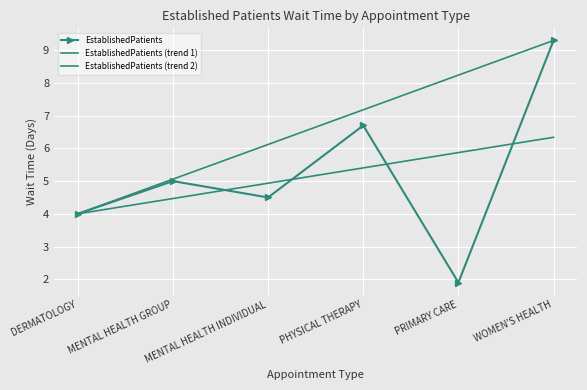

Reading right to left, extract all data points from this chart.

EstablishedPatients: WOMEN'S HEALTH=9.3	PRIMARY CARE=1.9	PHYSICAL THERAPY=6.7	MENTAL HEALTH INDIVIDUAL=4.5	MENTAL HEALTH GROUP=5.0	DERMATOLOGY=4.0
EstablishedPatients (trend 1): WOMEN'S HEALTH=9.3	PRIMARY CARE=8.2	PHYSICAL THERAPY=7.2	MENTAL HEALTH INDIVIDUAL=6.1	MENTAL HEALTH GROUP=5.1	DERMATOLOGY=4.0
EstablishedPatients (trend 2): WOMEN'S HEALTH=6.3	PRIMARY CARE=5.9	PHYSICAL THERAPY=5.4	MENTAL HEALTH INDIVIDUAL=4.9	MENTAL HEALTH GROUP=4.5	DERMATOLOGY=4.0